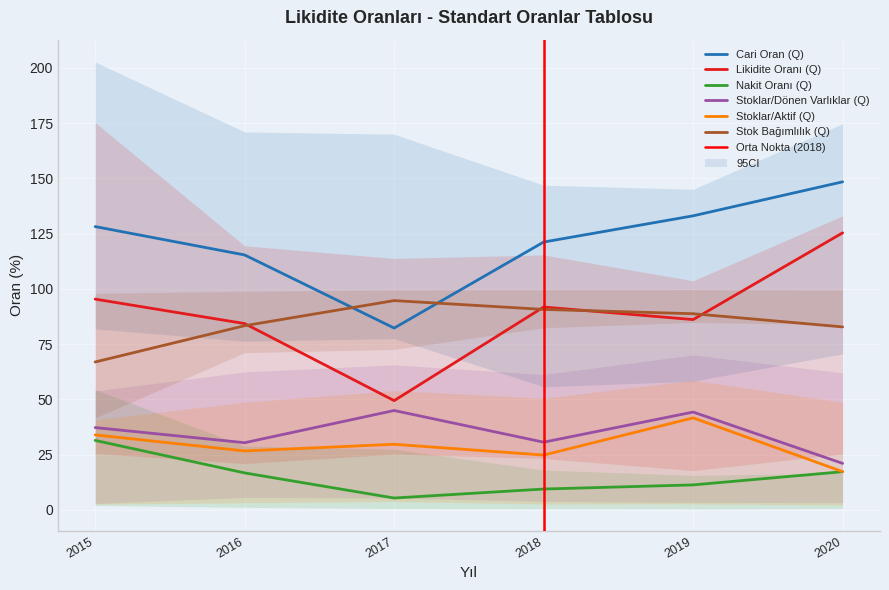

Reading left to right, transcribe all the data shown in this chart.

Cari Oran (Q): 128.2	115.3	82.2	121.2	133.0	148.4
Likidite Oranı (Q): 95.3	84.3	49.4	91.8	86.1	125.3
Nakit Oranı (Q): 31.4	16.7	5.3	9.4	11.3	17.2
Stoklar/Dönen Varlıklar (Q): 37.2	30.4	44.9	30.6	44.2	21.0
Stoklar/Aktif (Q): 33.9	26.6	29.7	24.8	41.6	17.3
Stok Bağımlılık (Q): 66.9	83.3	94.7	90.7	88.7	82.8